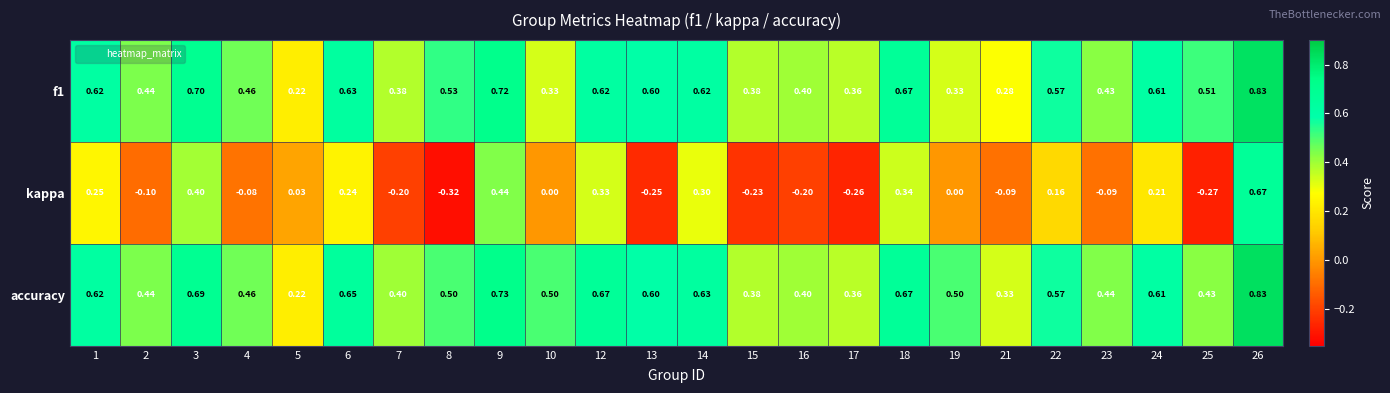

How many series are shown in this chart?

3